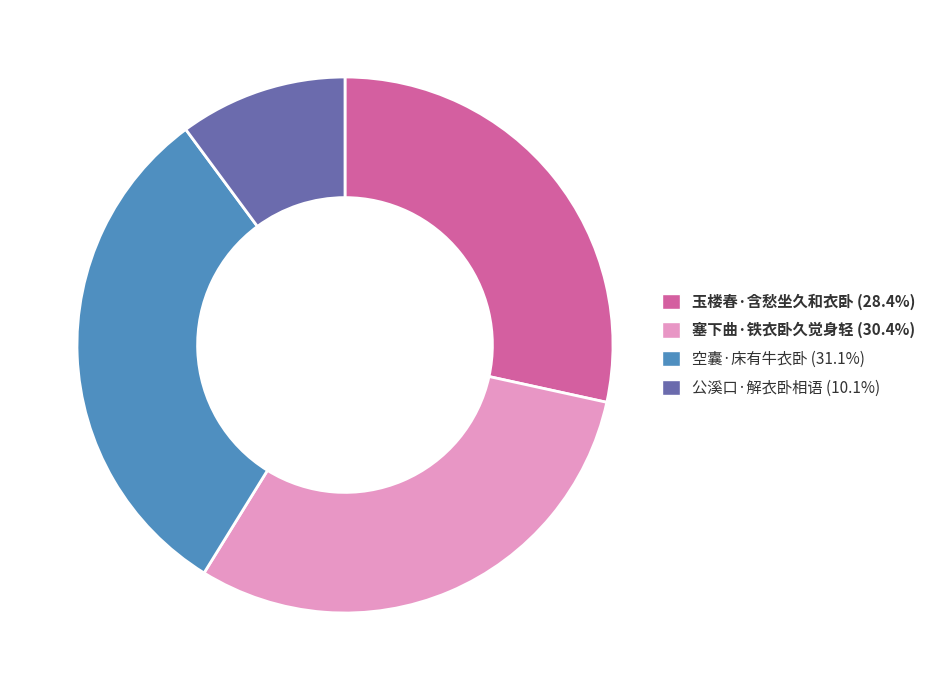

Is there any slice that represents more than half of the pie?

No